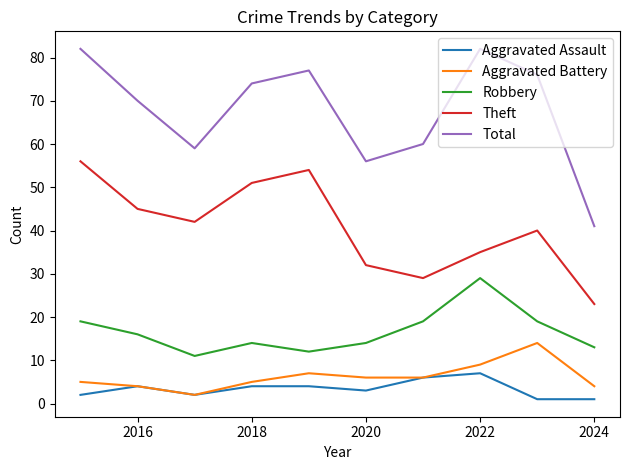

How many values in the Aggravated Assault series are below 4?

5